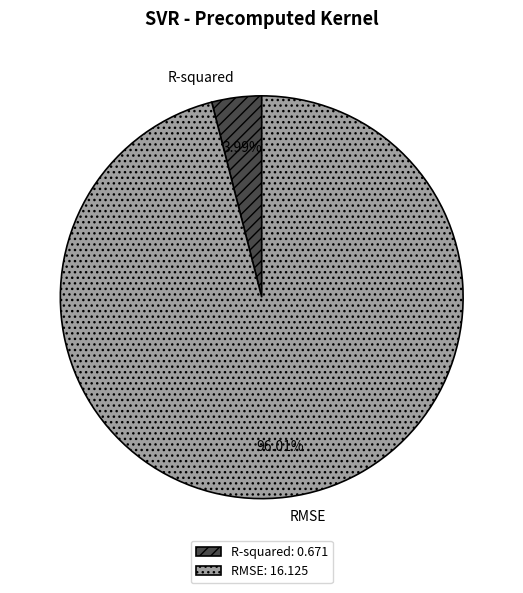

Between R-squared and RMSE, which is larger?

RMSE